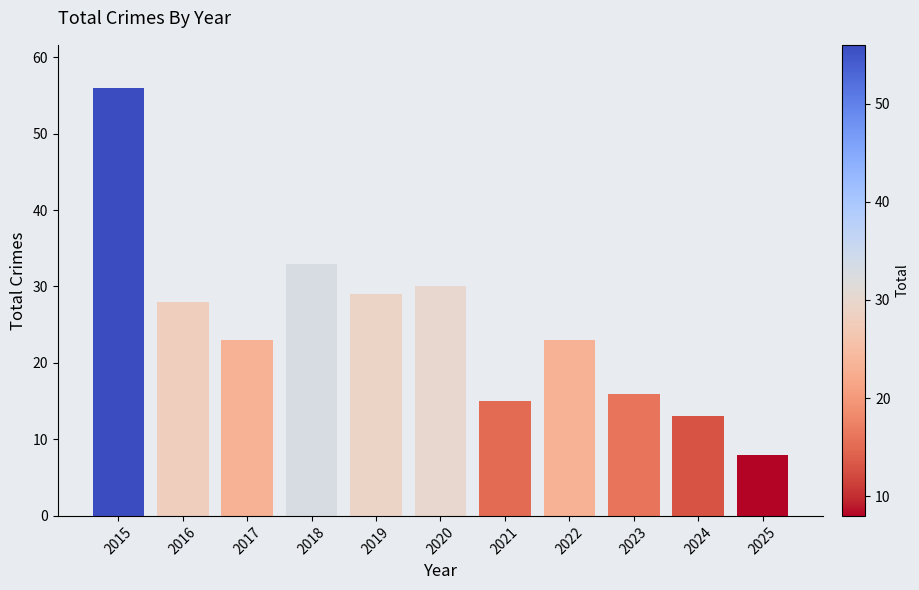

What is the sum of all values?

274